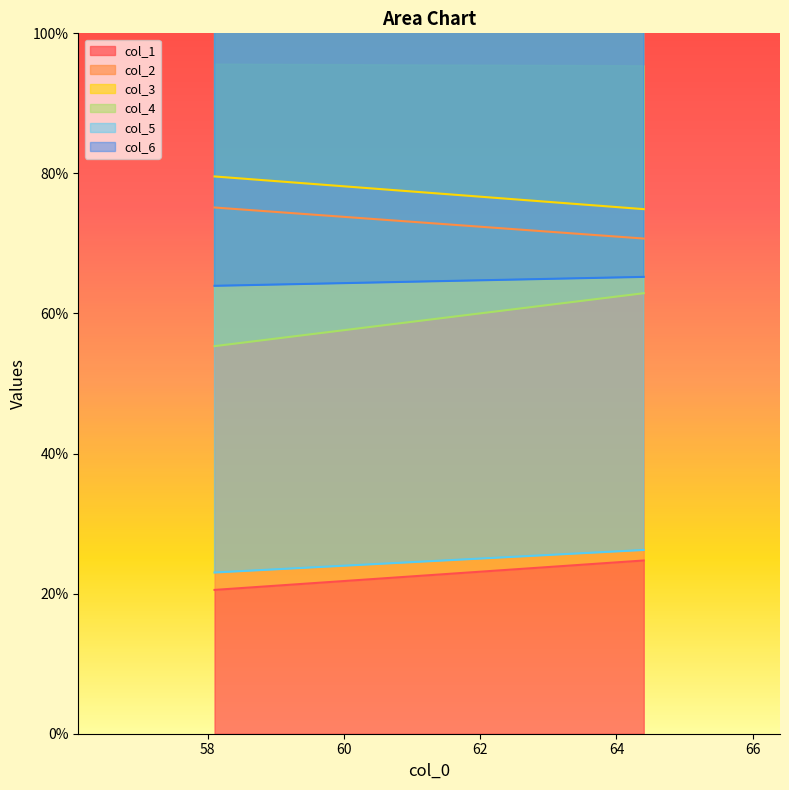

The value of col_1 at 64.4 is 24.7. True or false?

True